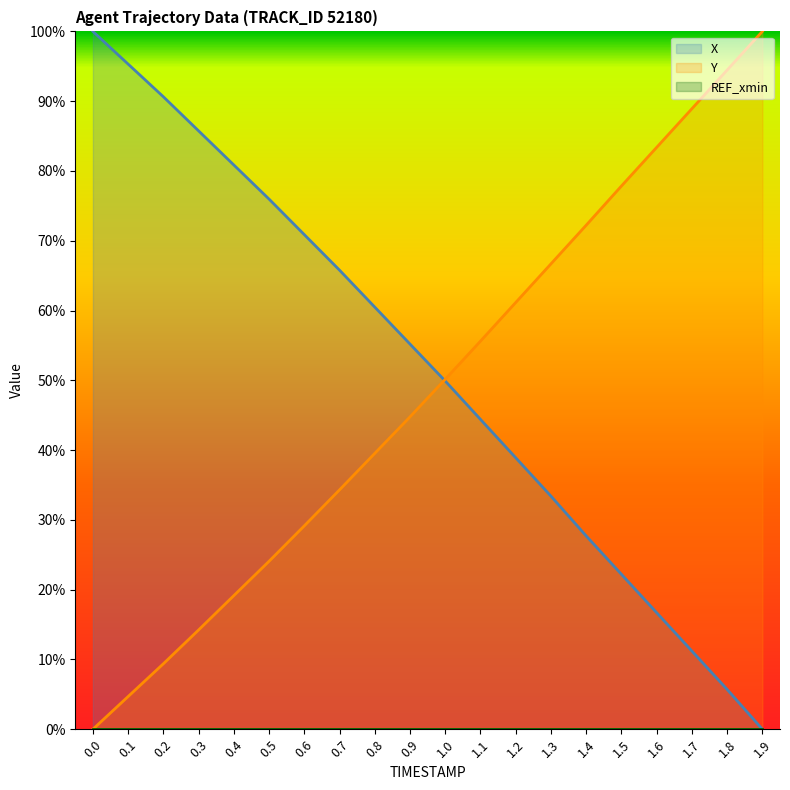

The value of Y at 0.3 is 21.4. True or false?

False